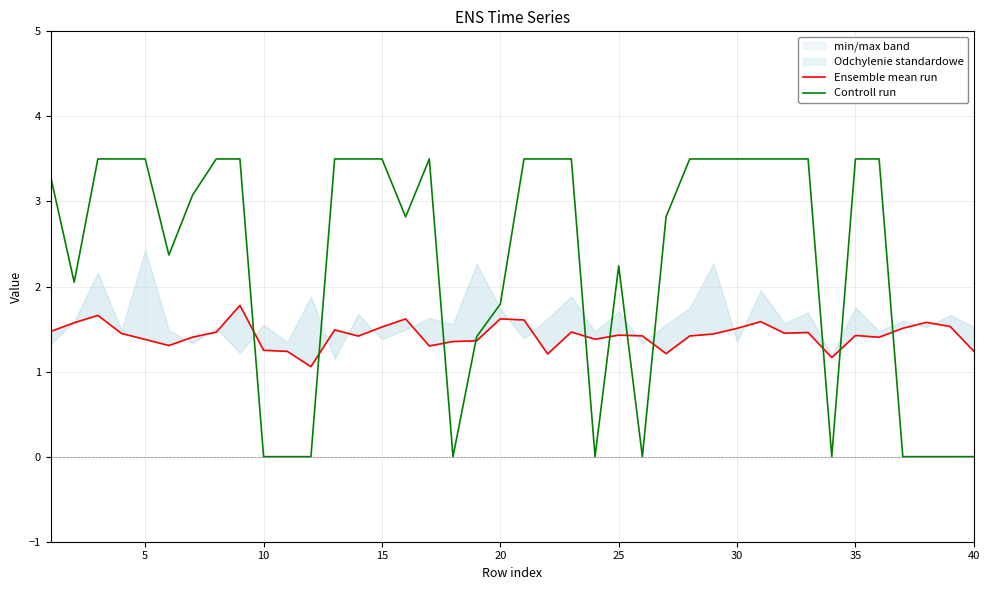

The value of Controll run at 25 is 1.4. True or false?

False